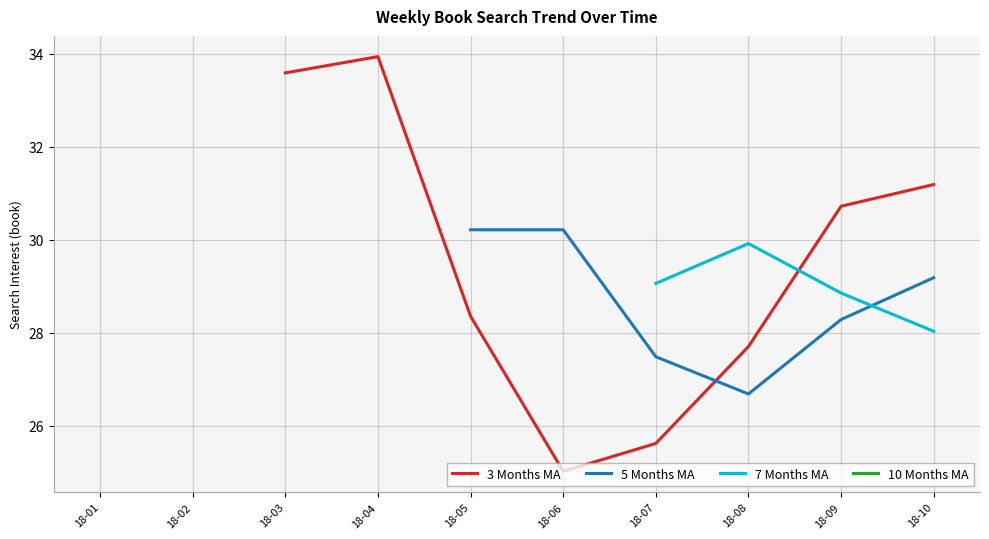

Which label corresponds to the largest value in the chart?

18-04